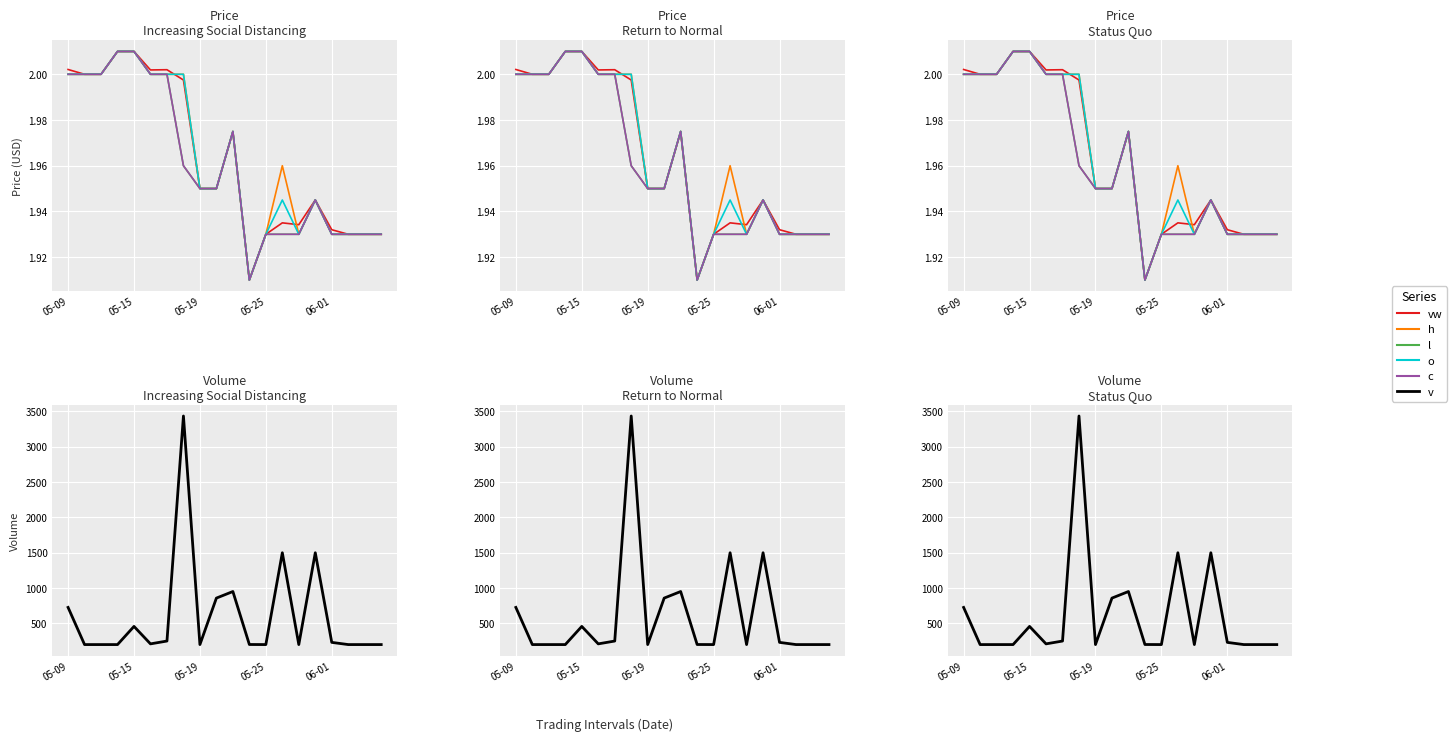

What is the maximum value shown in the chart?

3436.0